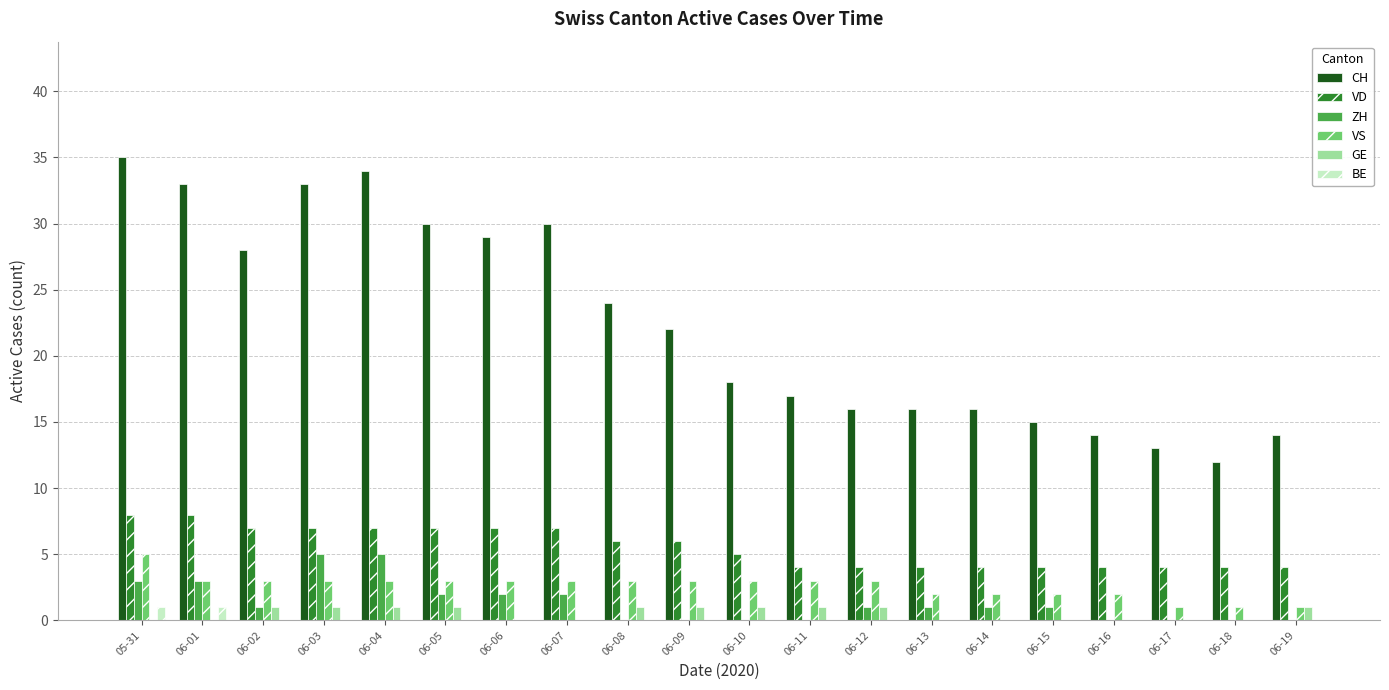

How many VS values are between 2 and 3?

16